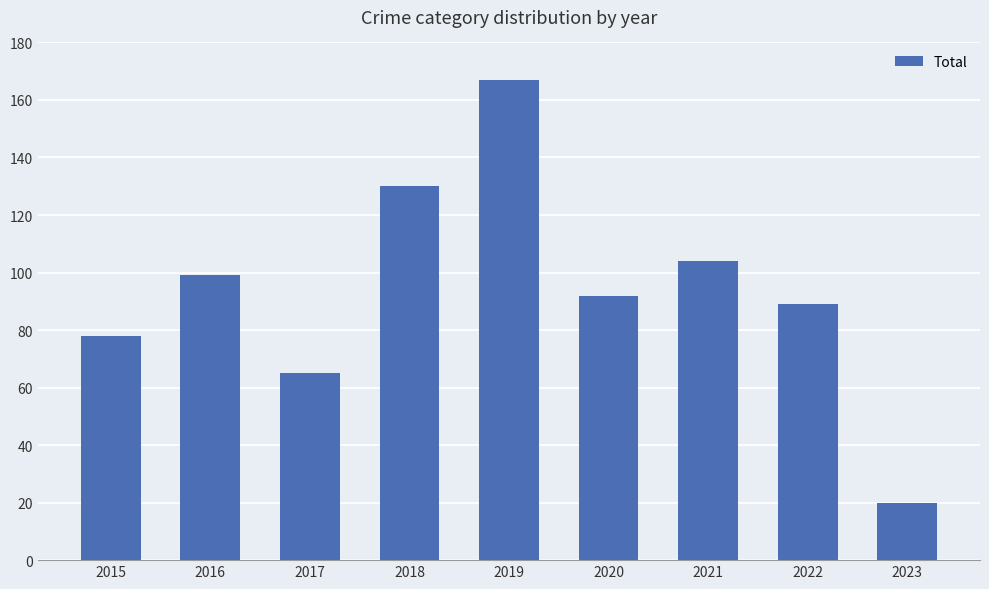

What is the value of the 8th bar from the left?

89